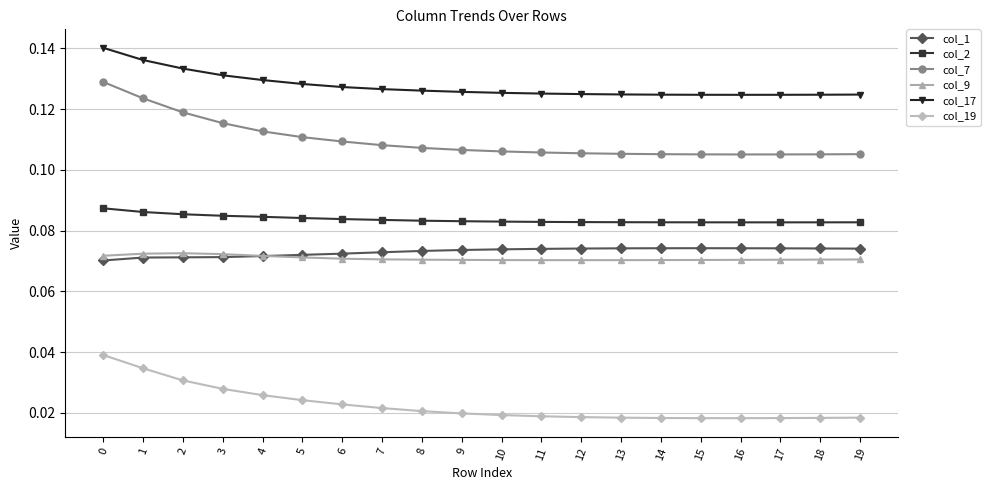

What is the total value across all series at 4?

0.5